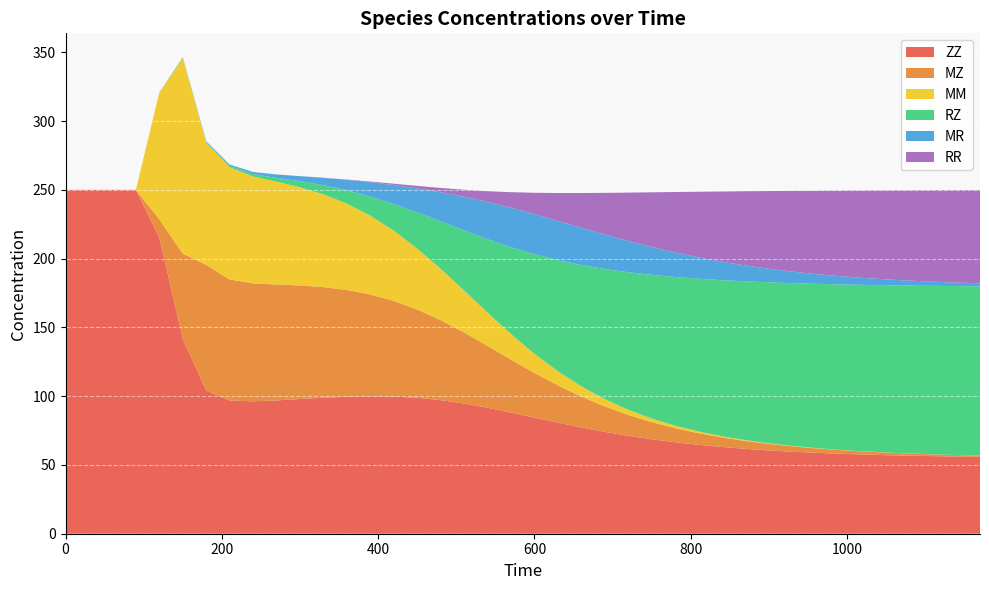

Reading left to right, extract all data points from this chart.

ZZ: 250.0	250.0	250.0	250.0	215.2	141.7	104.2	96.8	96.3	96.9	97.9	98.9	99.6	99.9	99.7	98.8	97.1	94.7	91.6	88.1	84.4	80.7	77.3	74.1	71.2	68.7	66.5	64.6	63.0	61.7	60.6	59.6	58.8	58.2	57.6	57.1	56.7	56.4	56.1	55.9
MZ: 0.0	0.0	0.0	0.0	13.4	61.9	91.3	88.0	85.7	84.3	82.6	80.4	77.6	74.0	69.6	64.2	58.2	51.6	45.0	38.5	32.5	27.1	22.4	18.5	15.2	12.5	10.2	8.4	6.9	5.7	4.7	3.9	3.2	2.7	2.2	1.9	1.6	1.3	1.1	0.9
MM: 0.0	0.0	0.0	0.0	92.0	142.3	88.8	81.6	77.7	74.8	71.4	67.5	62.7	57.2	51.0	44.3	37.3	30.5	24.2	18.6	13.9	10.2	7.4	5.3	3.7	2.6	1.8	1.3	0.9	0.6	0.4	0.3	0.2	0.1	0.1	0.1	0.0	0.0	0.0	0.0
RZ: 0.0	0.0	0.0	0.0	0.1	0.3	0.6	1.0	1.7	2.8	4.4	6.6	9.7	13.9	19.4	26.3	34.5	43.7	53.4	63.1	72.4	80.8	88.3	94.7	100.0	104.5	108.1	111.1	113.5	115.4	117.0	118.4	119.4	120.3	121.0	121.6	122.1	122.5	122.8	123.1
MR: 0.0	0.0	0.0	0.0	0.1	0.3	0.5	0.9	1.5	2.4	3.7	5.4	7.6	10.4	13.8	17.5	21.2	24.5	27.1	28.7	29.1	28.5	27.1	25.1	22.7	20.2	17.8	15.5	13.4	11.5	9.8	8.4	7.1	6.0	5.1	4.3	3.6	3.0	2.5	2.1
RR: 0.0	0.0	0.0	0.0	0.0	0.0	0.0	0.0	0.0	0.0	0.0	0.1	0.2	0.5	0.9	1.8	3.1	5.1	7.8	11.3	15.5	20.3	25.3	30.3	35.2	39.7	43.9	47.7	51.1	54.0	56.5	58.7	60.6	62.2	63.6	64.7	65.7	66.5	67.2	67.8